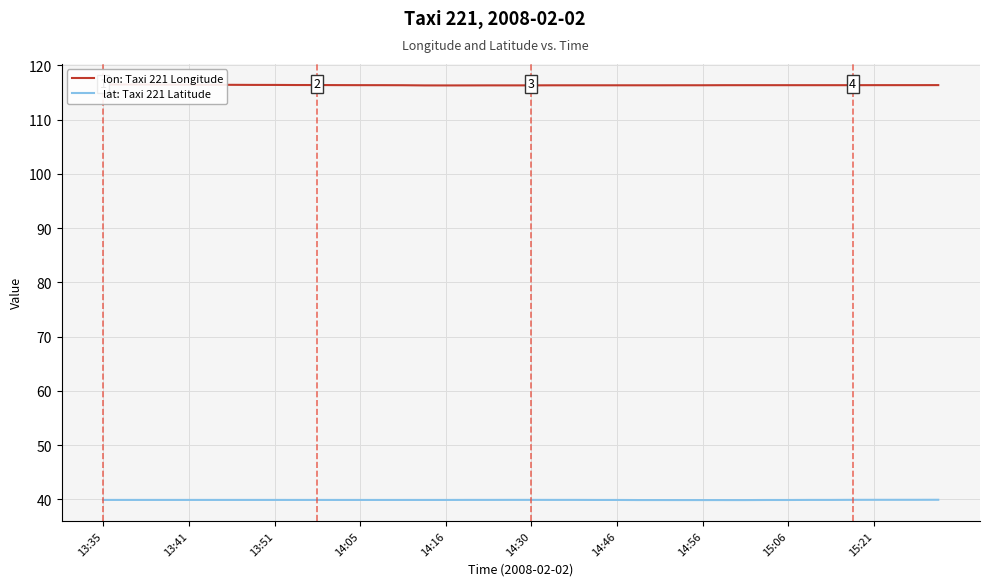

What is the value of the lon: Taxi 221 Longitude point at the 29th from the left?

116.4